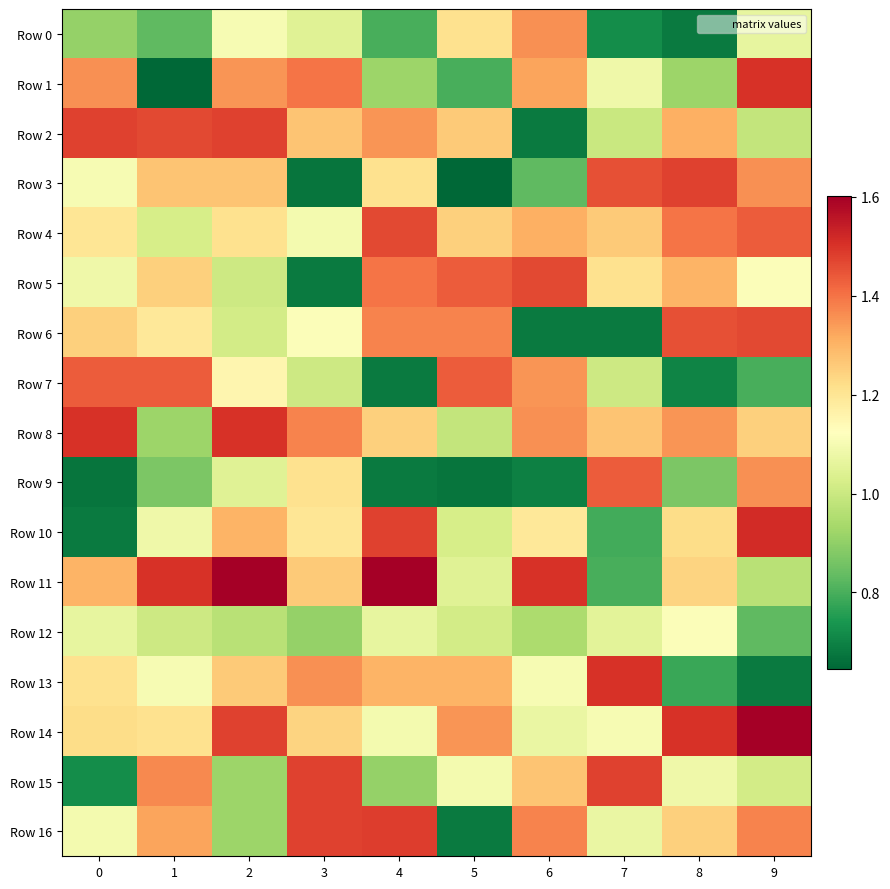

Which category has the highest value across all series?

2